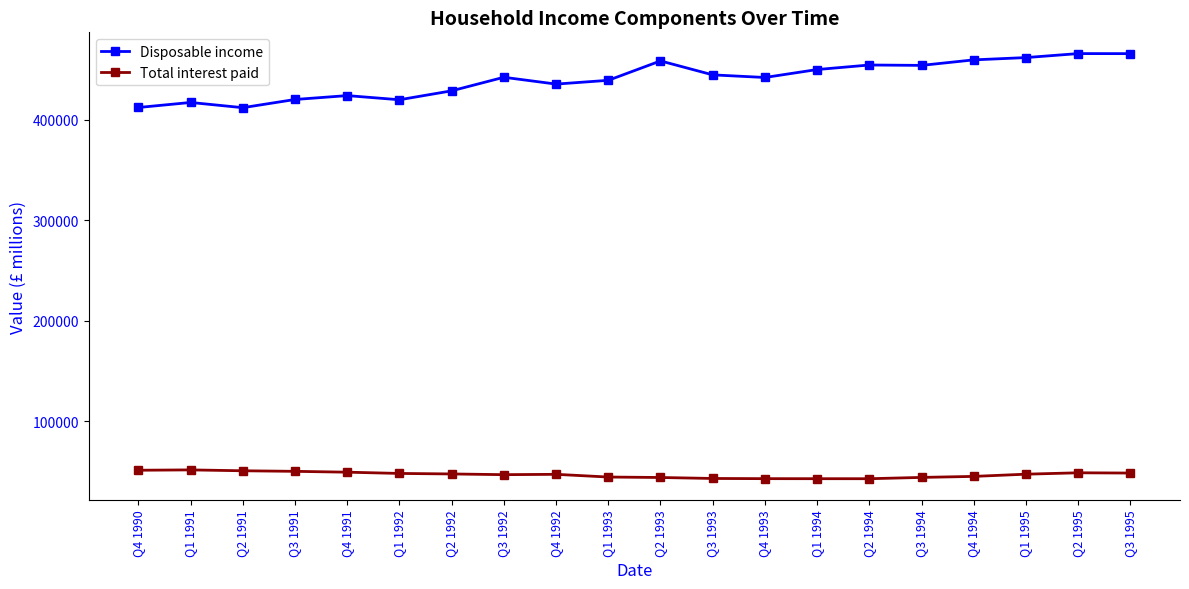

True or false: Disposable income and Total interest paid cross at least once.

False